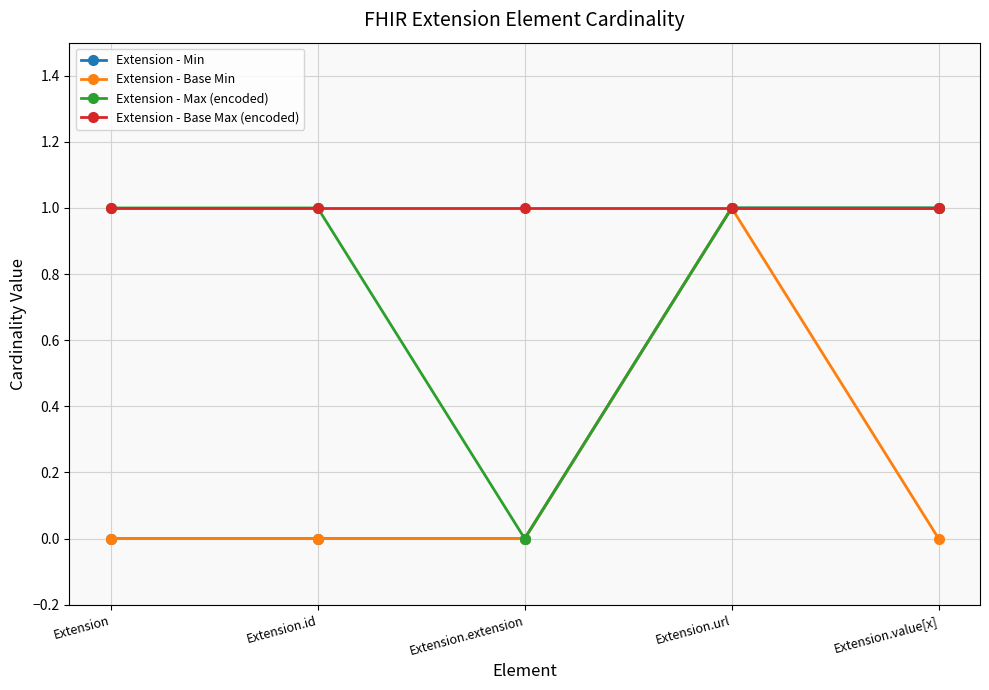

Reading left to right, what are all the values shown in this chart?

Extension - Min: 0	0	0	1	1
Extension - Base Min: 0	0	0	1	0
Extension - Max (encoded): 1	1	0	1	1
Extension - Base Max (encoded): 1	1	1	1	1